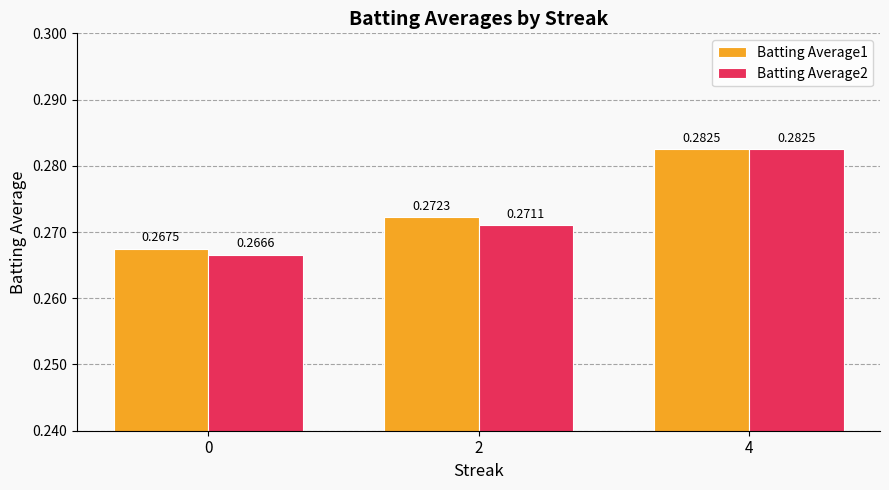

Which series has the largest range (max minus min)?

Batting Average2